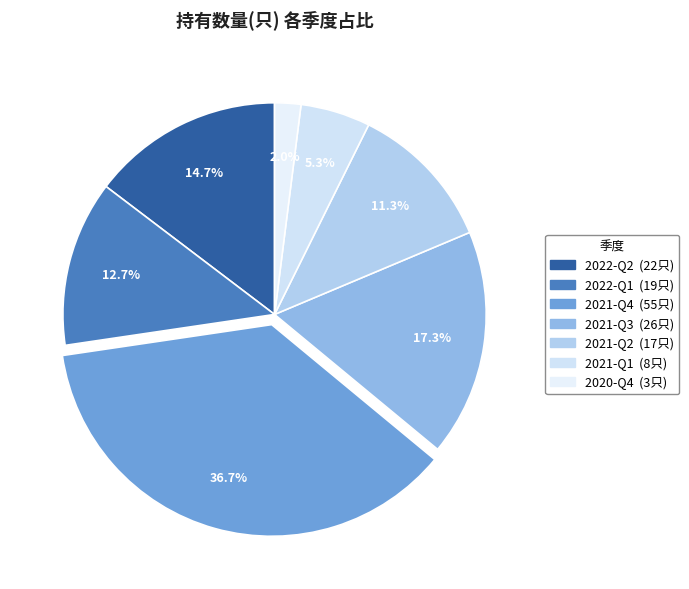

Is 2021-Q1 the majority of the pie?

No